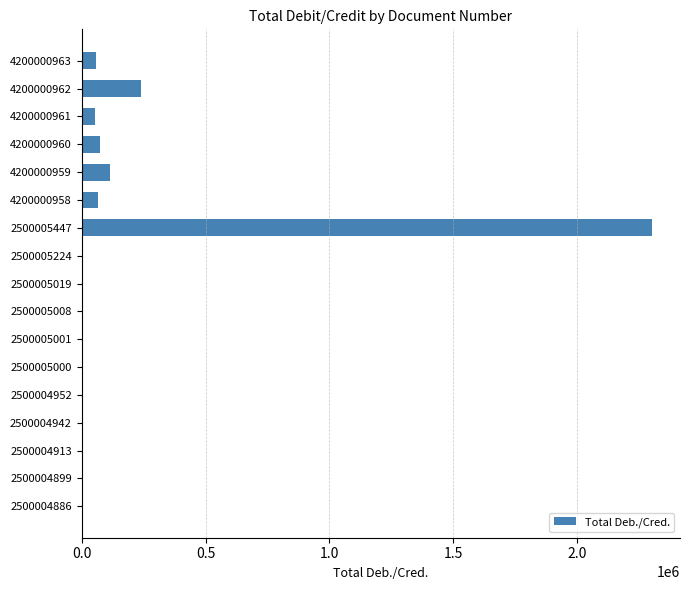

Is it true that the value at 4200000959 is 114351.2?

True